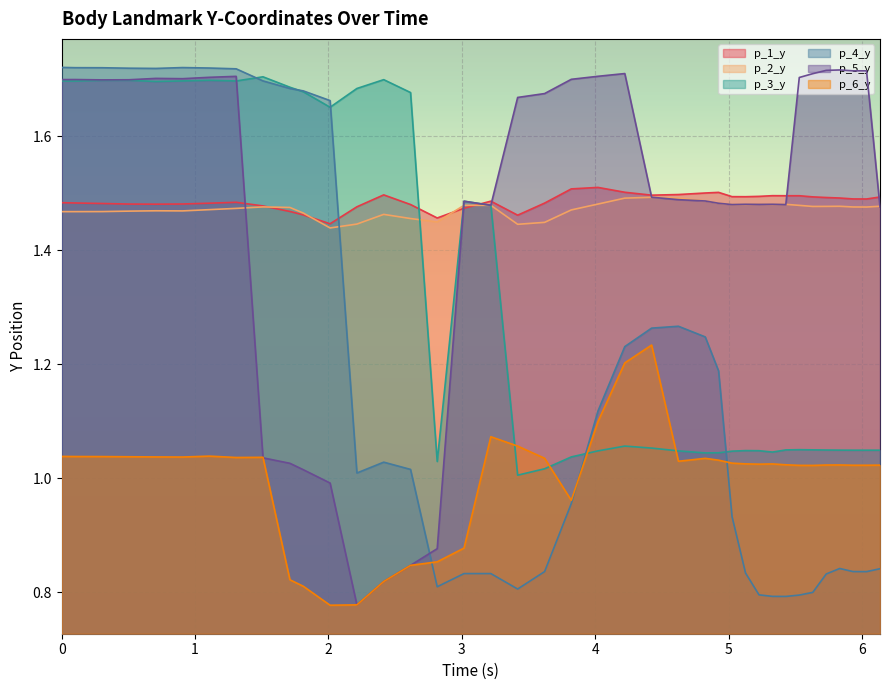

True or false: p_4_y and p_5_y cross at least once.

True